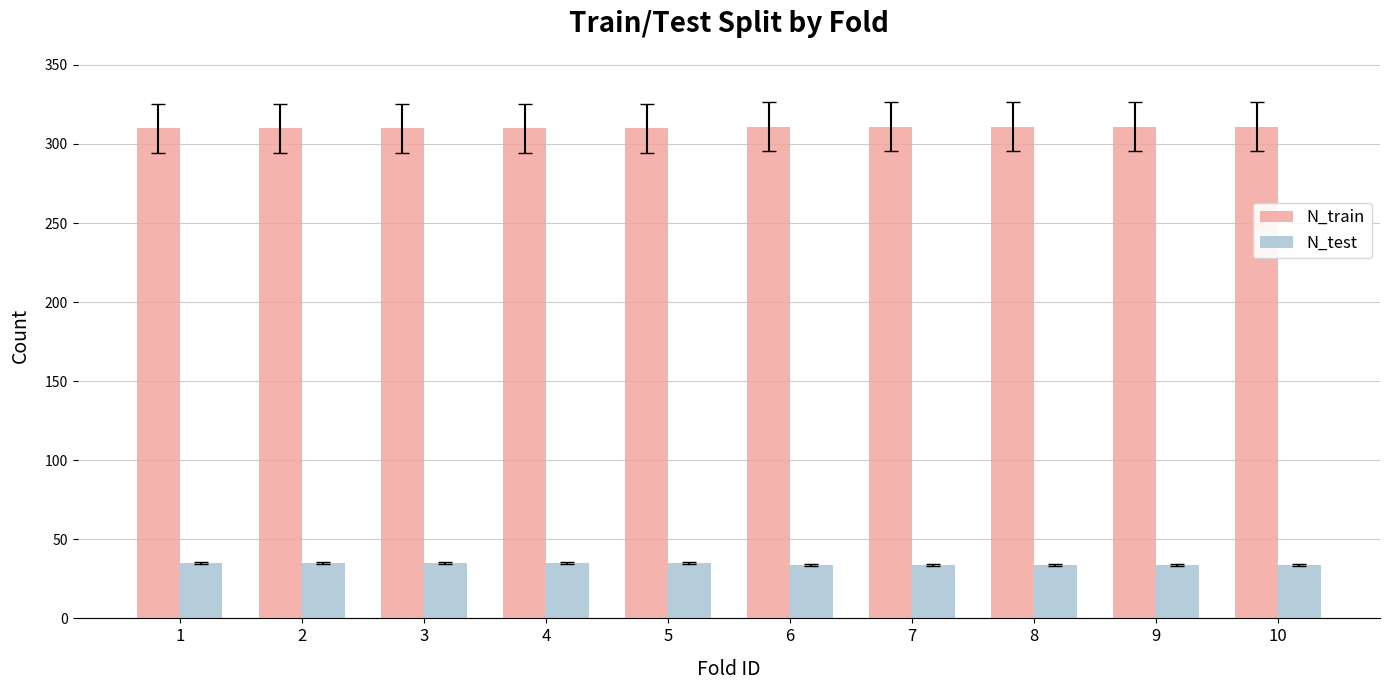

How many N_train values are between 310 and 311?

10